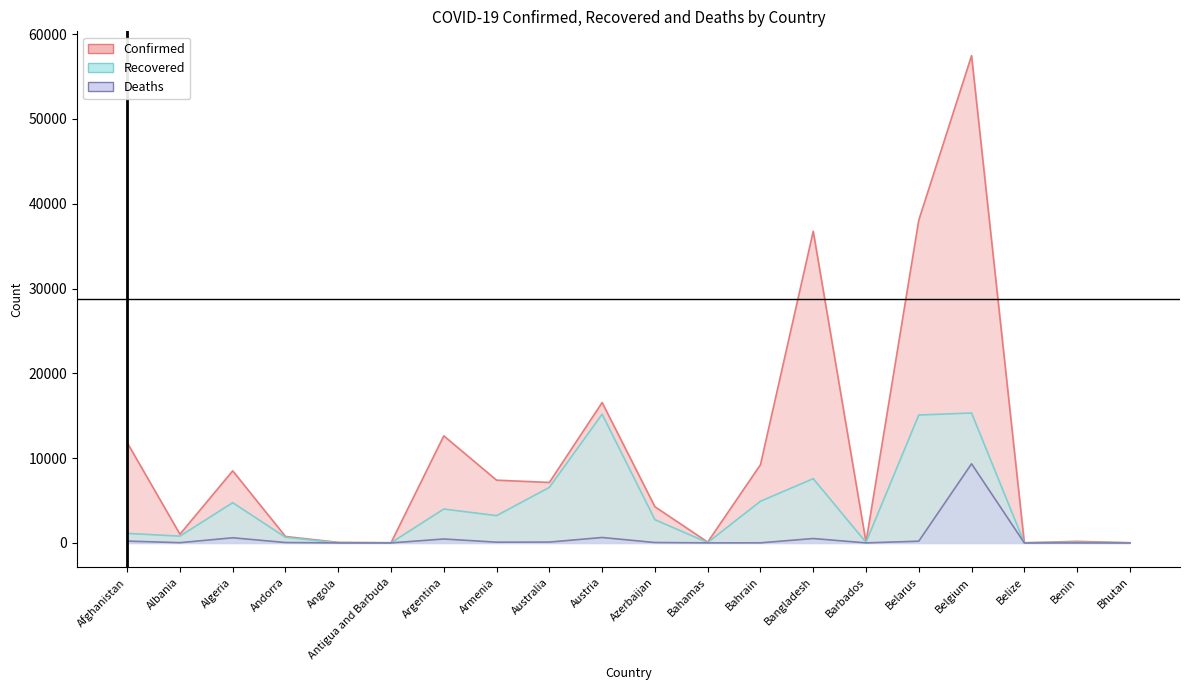

What is the sum of the Recovered values at Barbados and Afghanistan?

1199